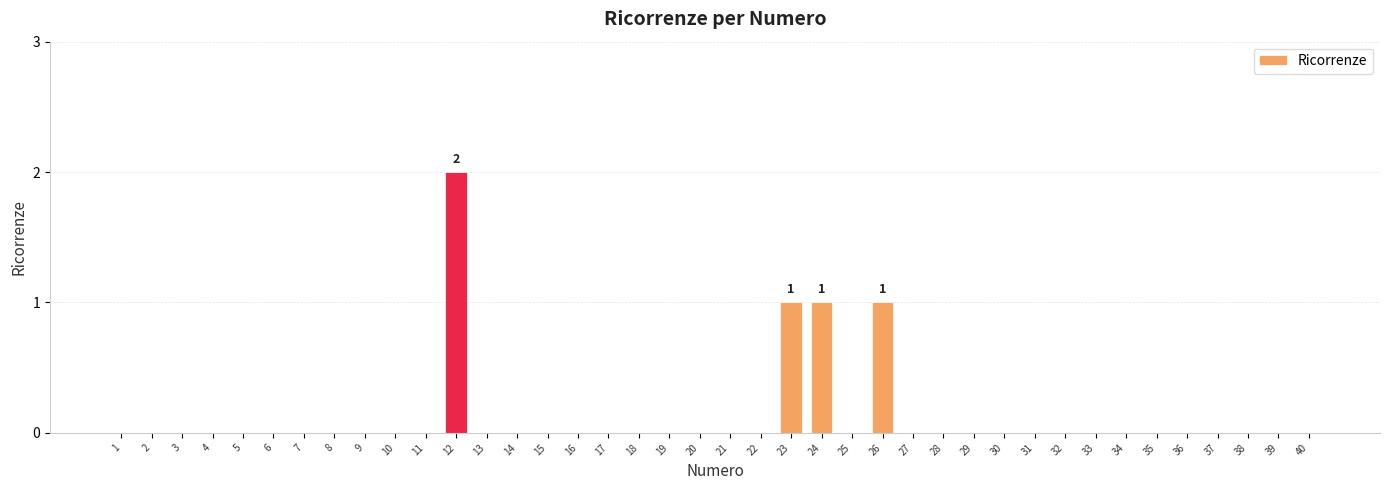

True or false: the data shows 0 at 30.

True